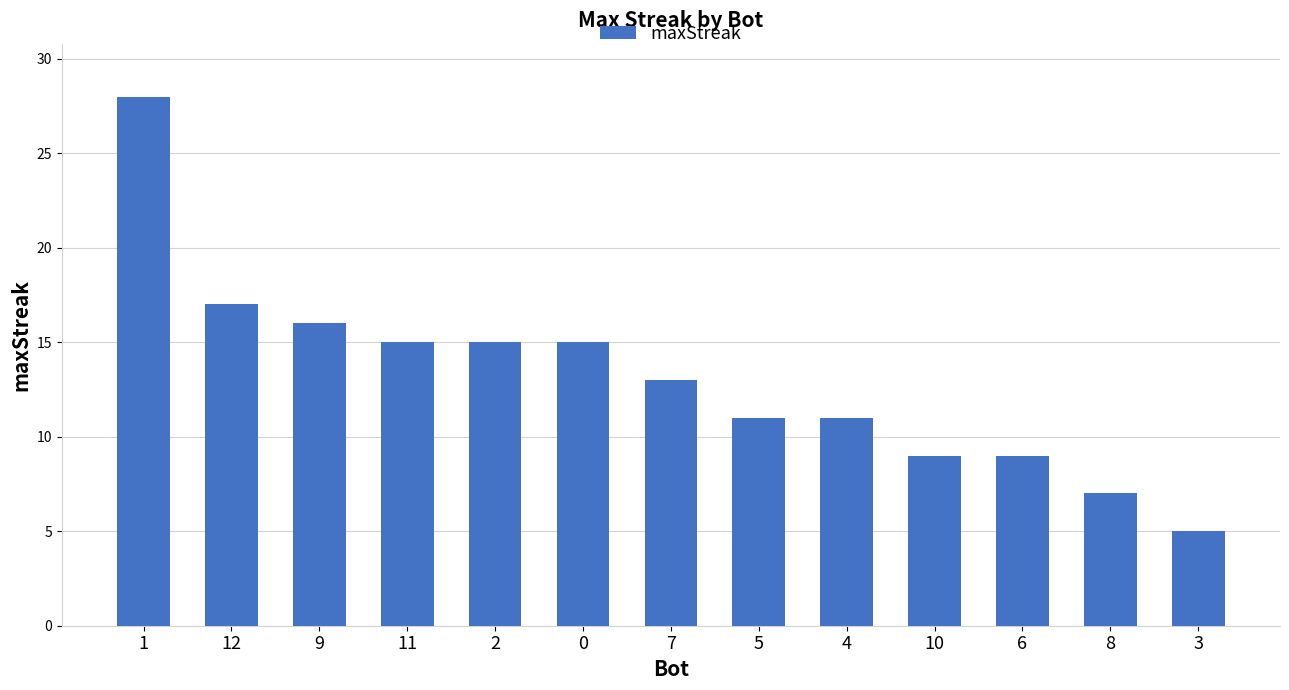

What is the greatest value displayed?

28